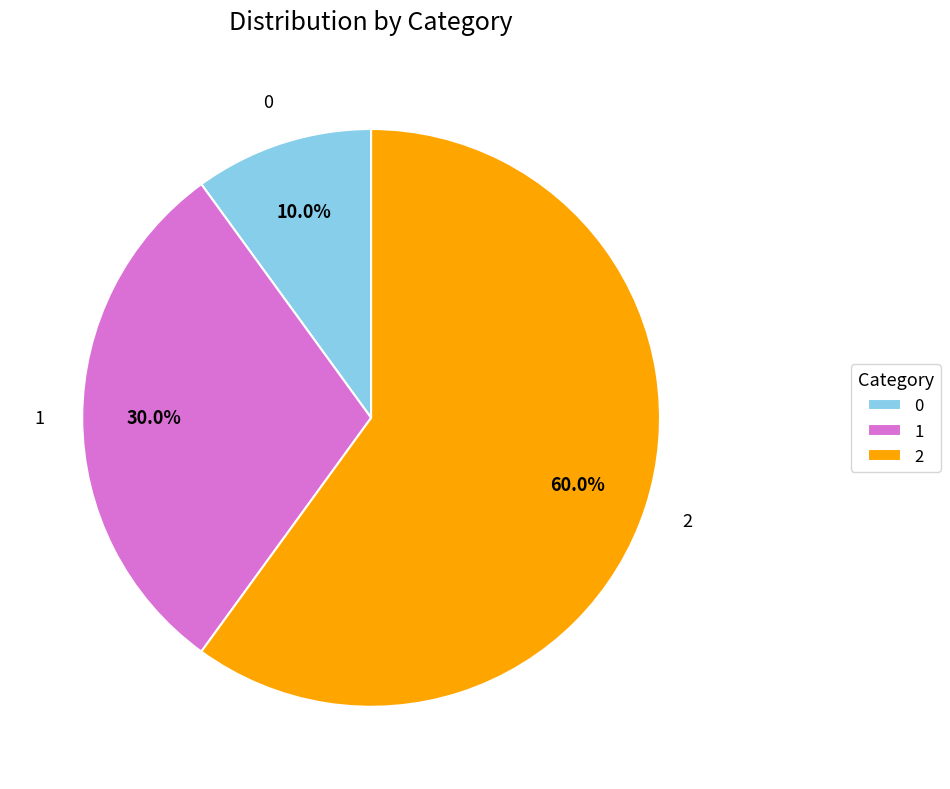

What portion of the pie excludes 0?

90.0%